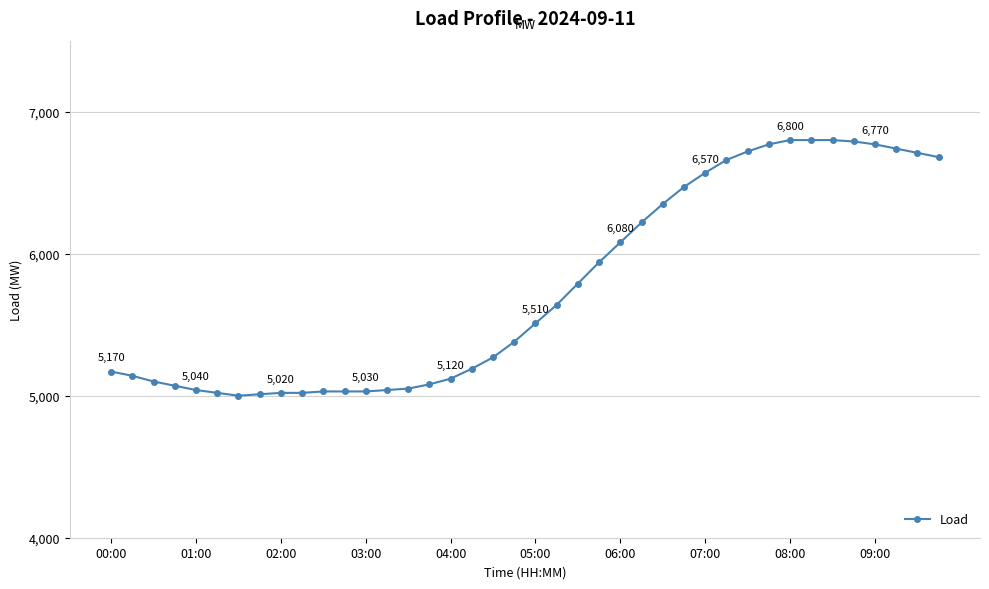

Count the number of data series in this chart.

1